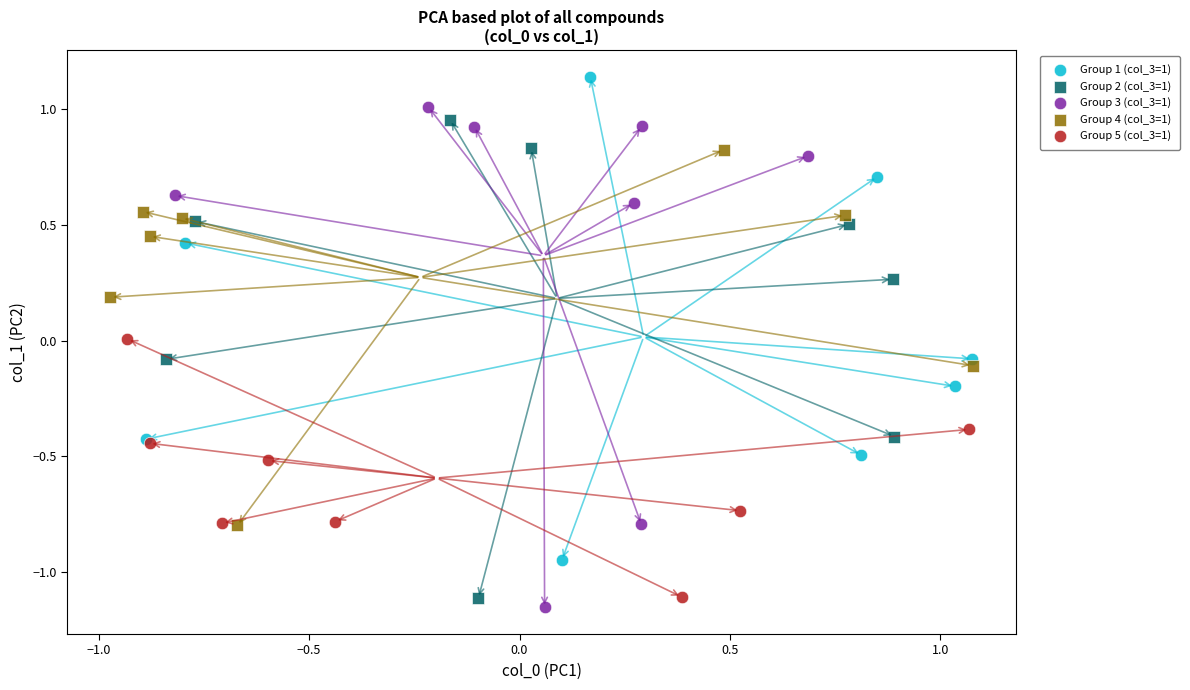

Which series reaches the maximum Y coordinate?

Group 1 (col_3=1)